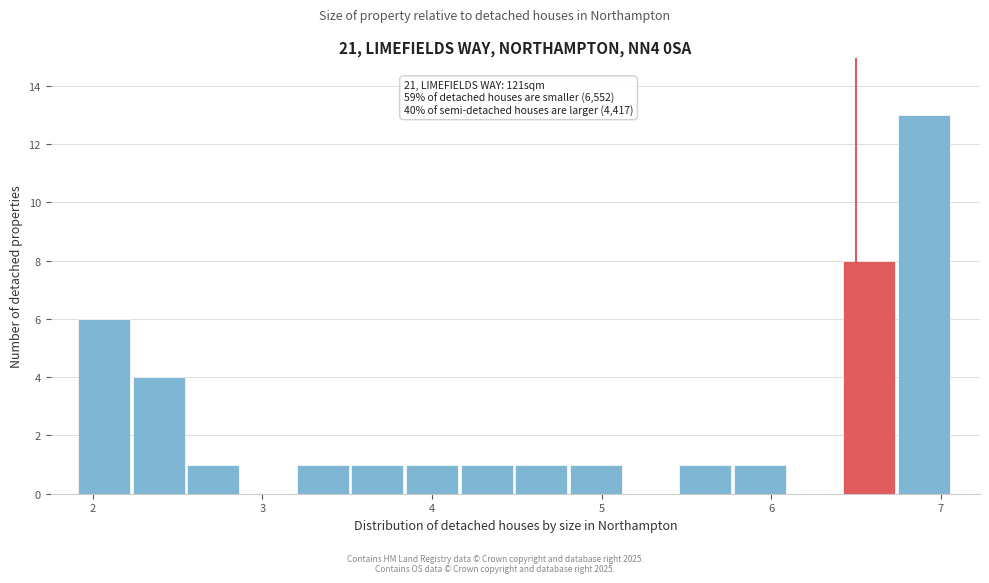

Around what value on the x-axis is the tallest bar? Give the approximate position of its centre, as read against the axis.

6.9